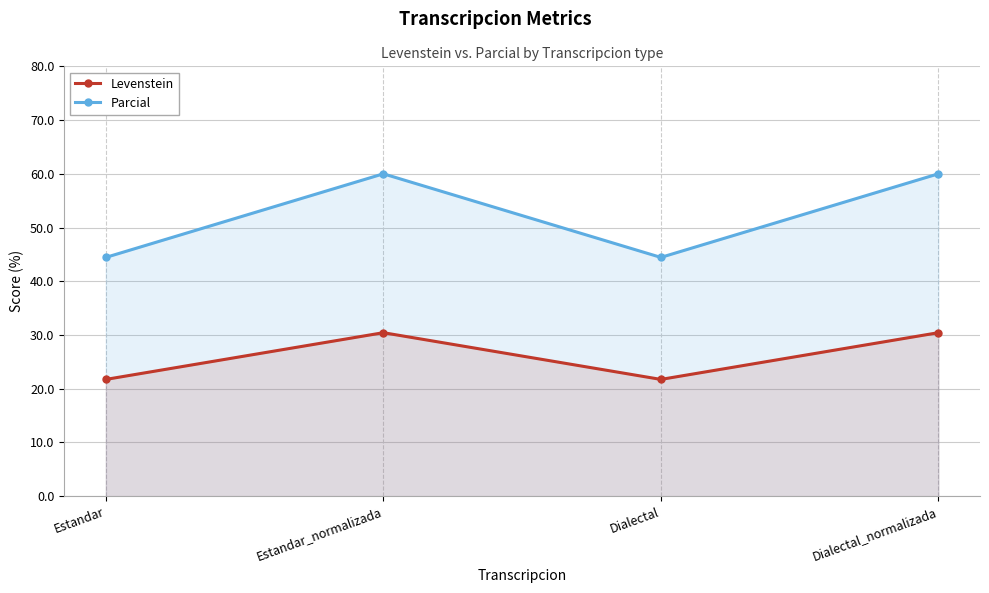

What are all the series names shown in the legend?

Levenstein, Parcial